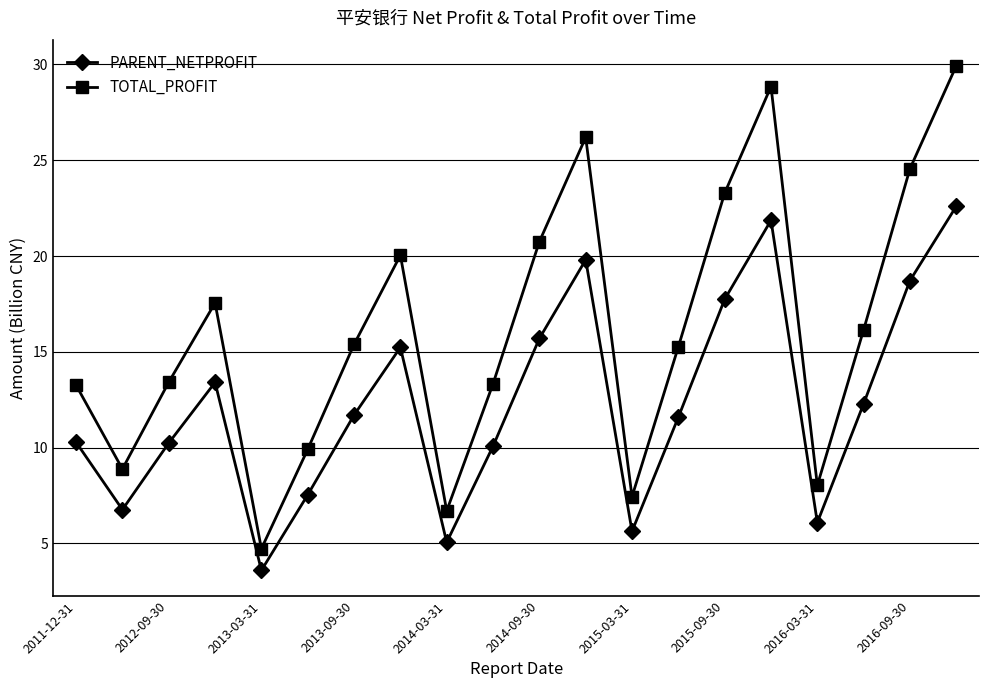

True or false: PARENT_NETPROFIT and TOTAL_PROFIT cross at least once.

False